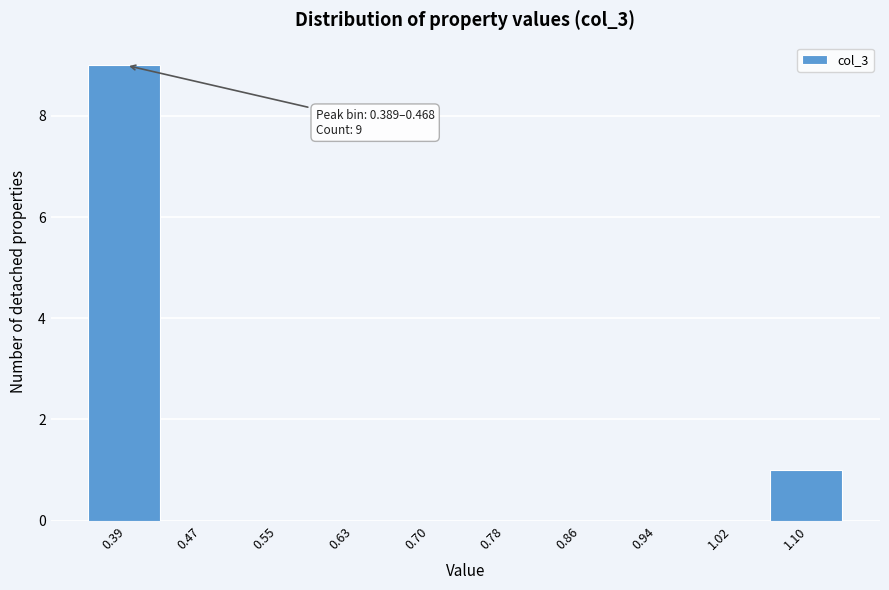

Reading left to right, what are all the values shown in this chart?

0.39=9	0.47=0	0.55=0	0.63=0	0.70=0	0.78=0	0.86=0	0.94=0	1.02=0	1.10=1